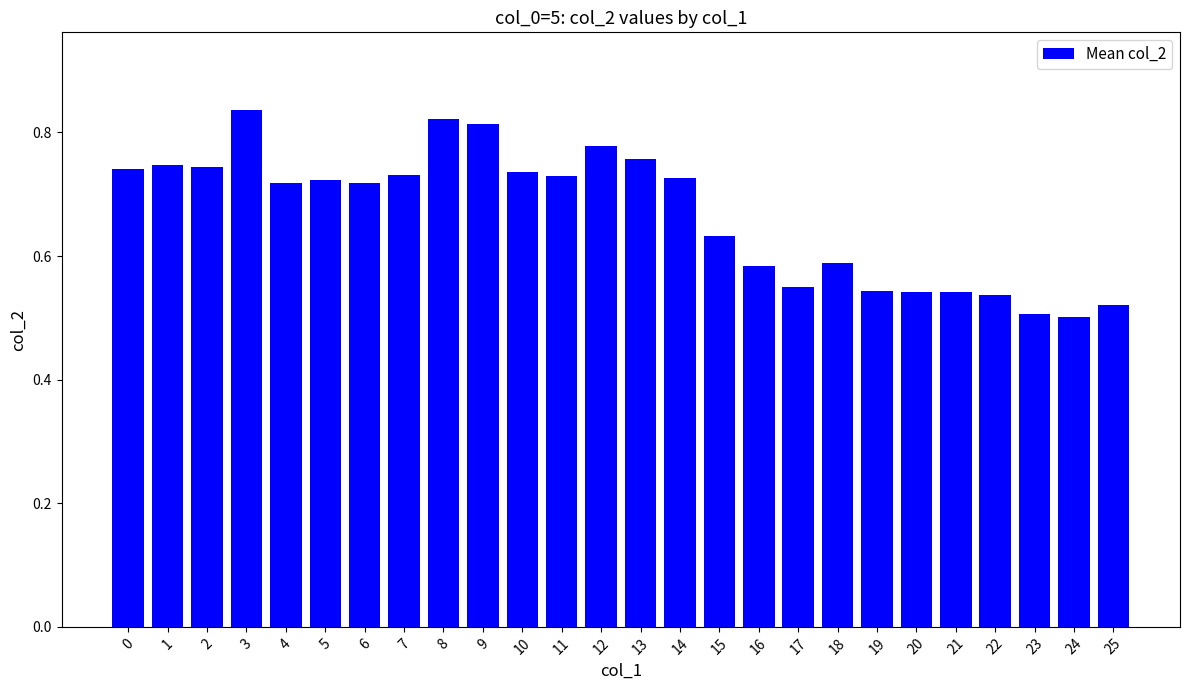

Which has a higher value, 20 or 14?

14